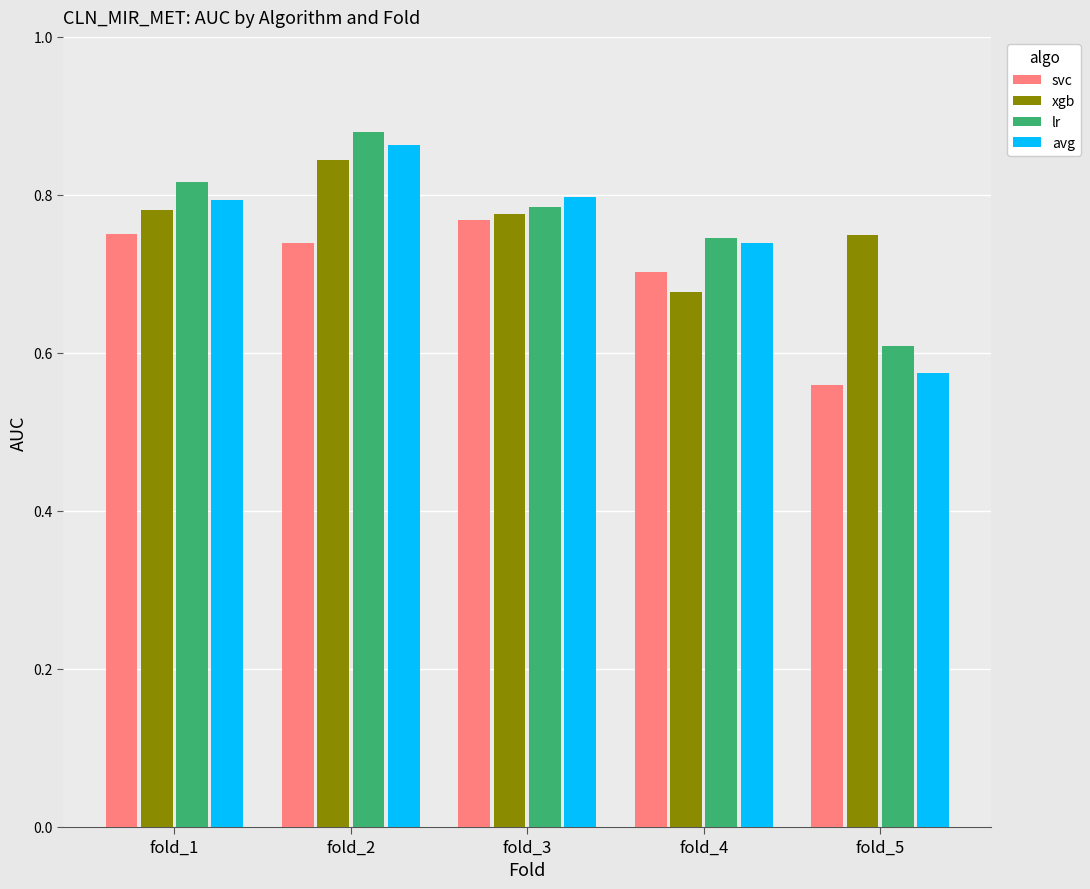

What are all the series names shown in the legend?

svc, xgb, lr, avg